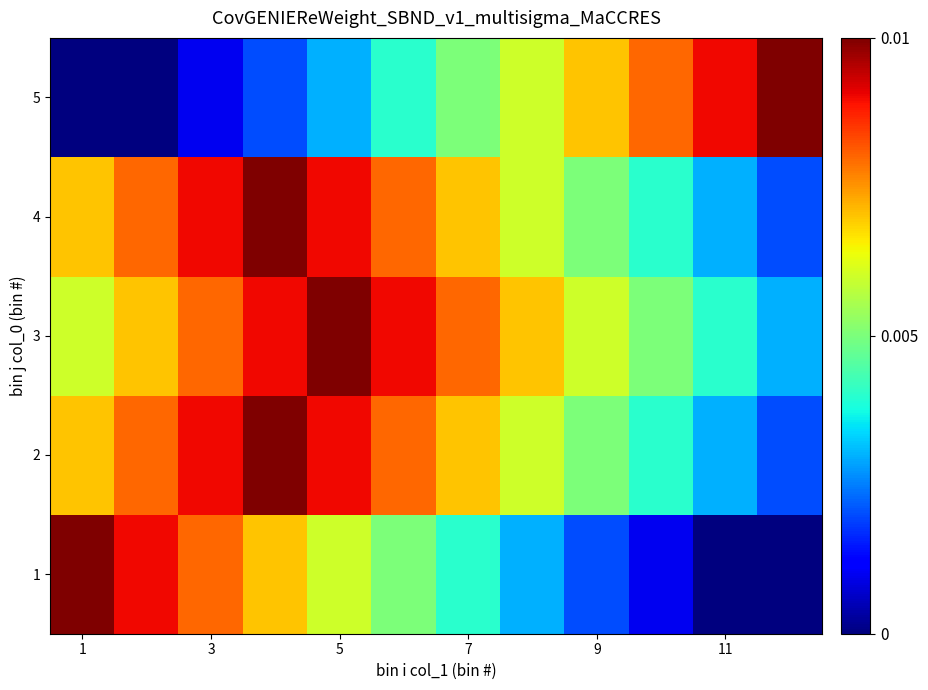

Rank the series by their maximum value, from highest to lowest.

1, 2, 3, 4, 5